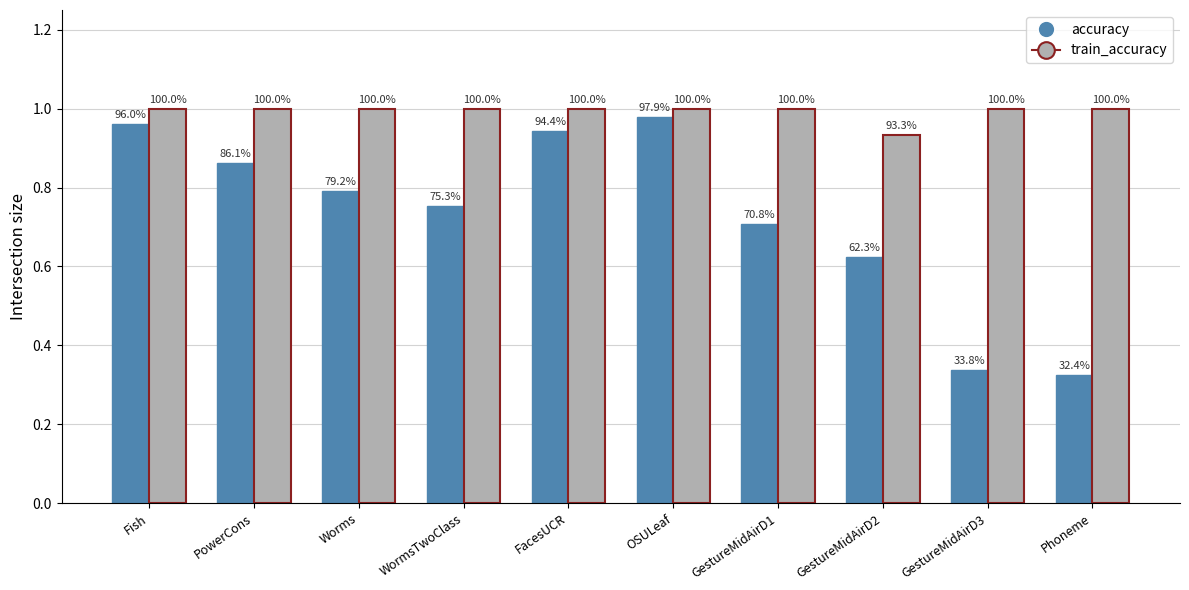

Does the chart contain any negative values?

No